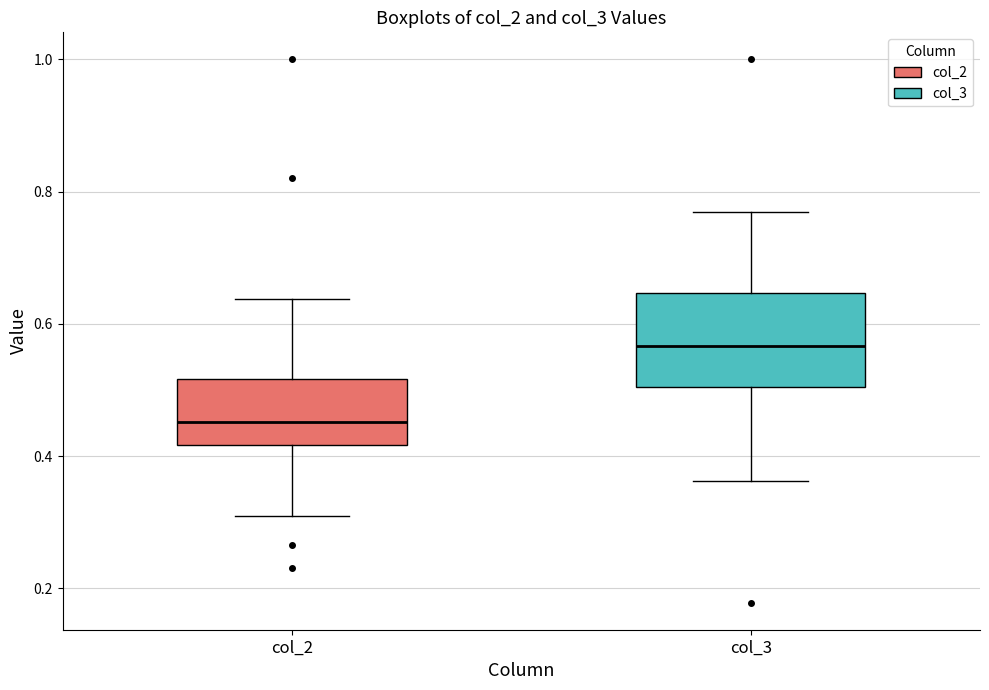

Which box's median line is the lowest?

col_2